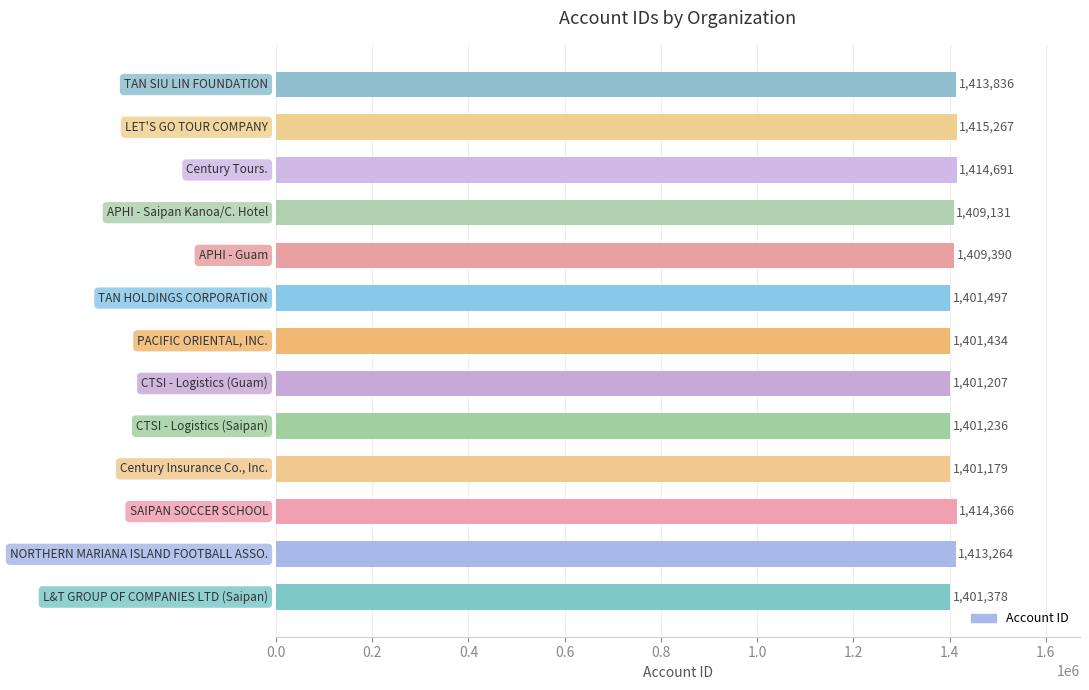

Are the bars horizontal?

Yes